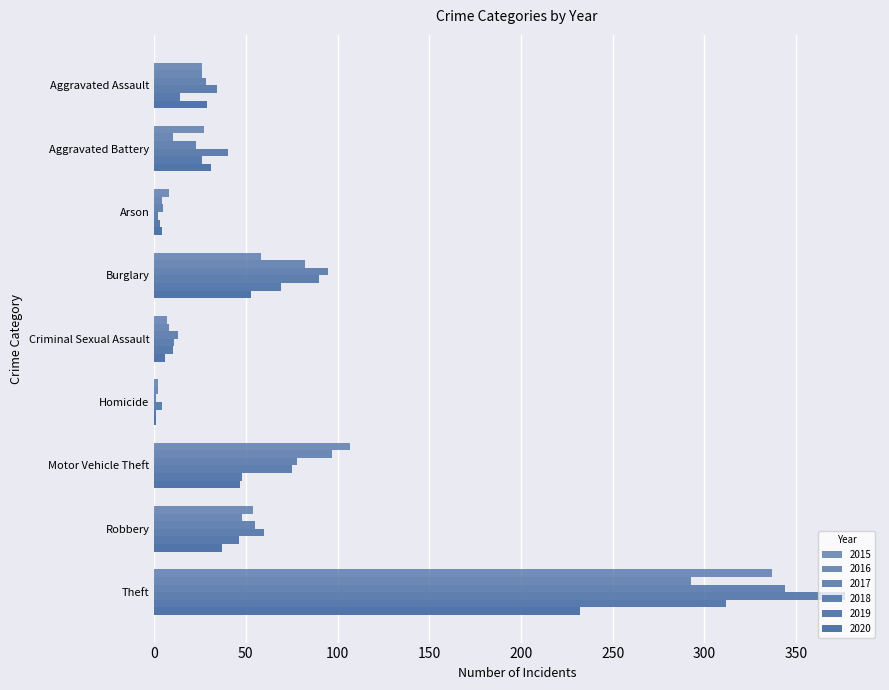

Count the number of data series in this chart.

6